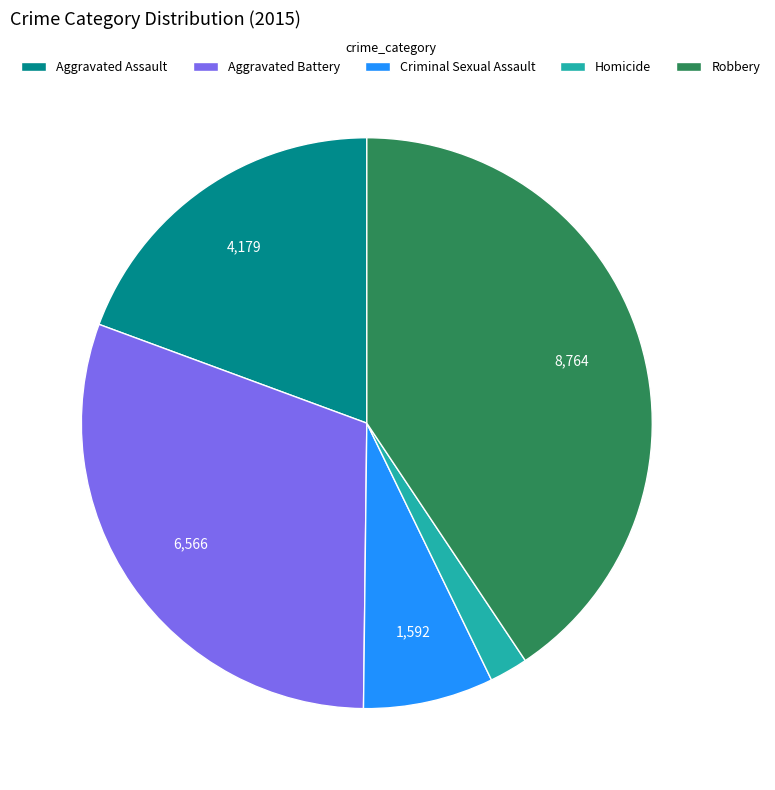

Do Criminal Sexual Assault and Robbery together represent more than half of the pie?

No